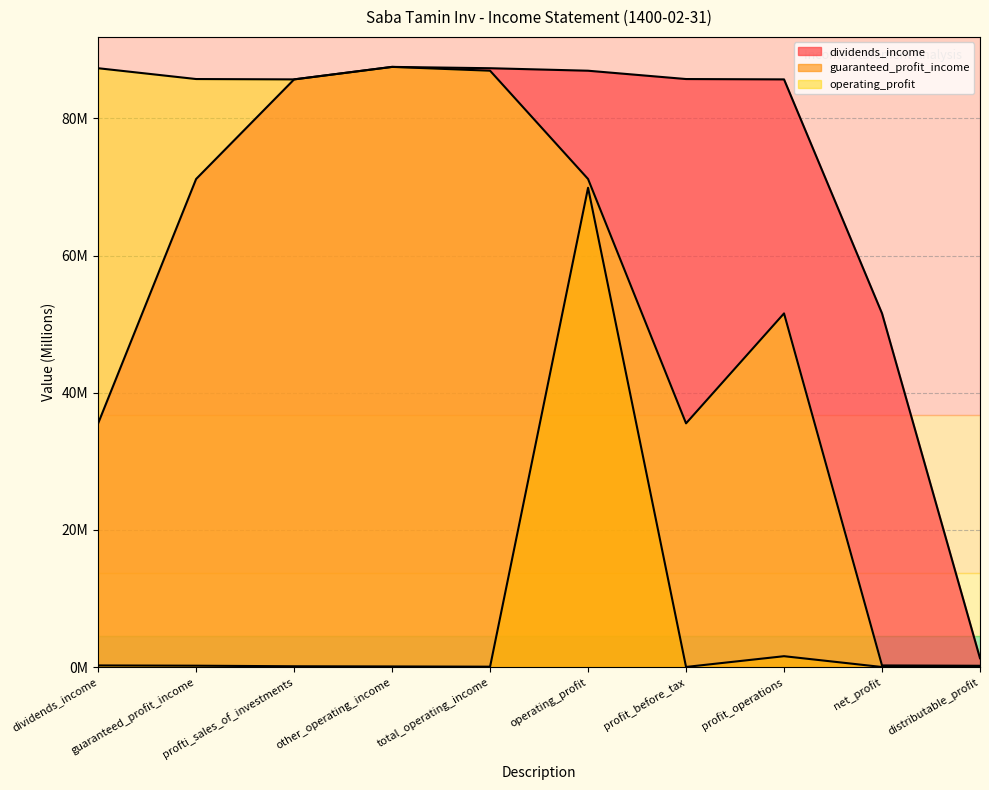

Does the chart have visible grid lines?

Yes